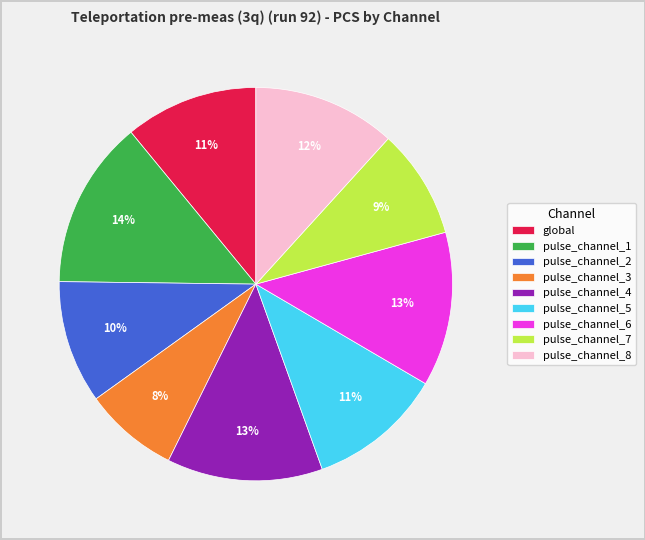

Between pulse_channel_5 and pulse_channel_6, which is larger?

pulse_channel_6